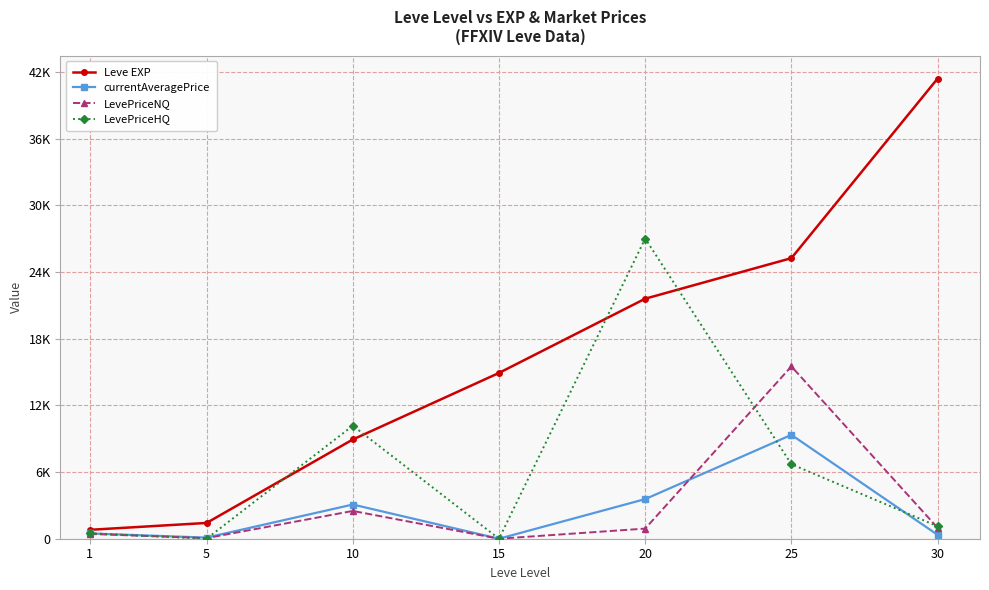

How many intersections are there between currentAveragePrice and LevePriceHQ?

4